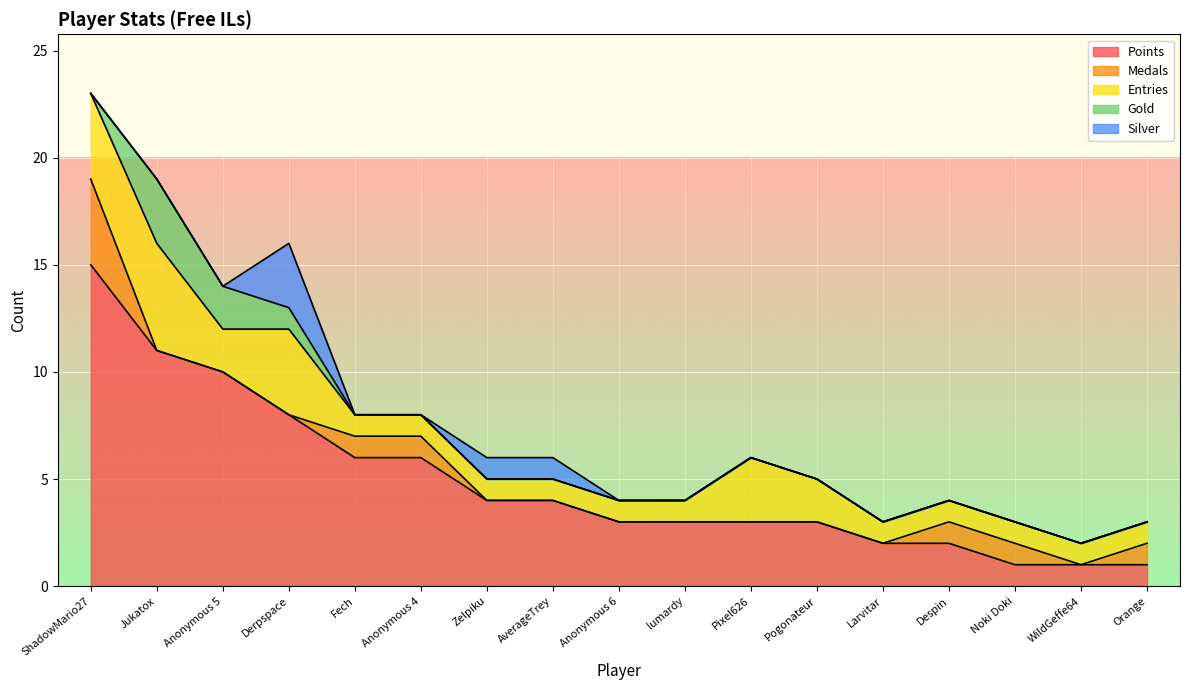

What is the label of the 4th point from the left?

Derpspace